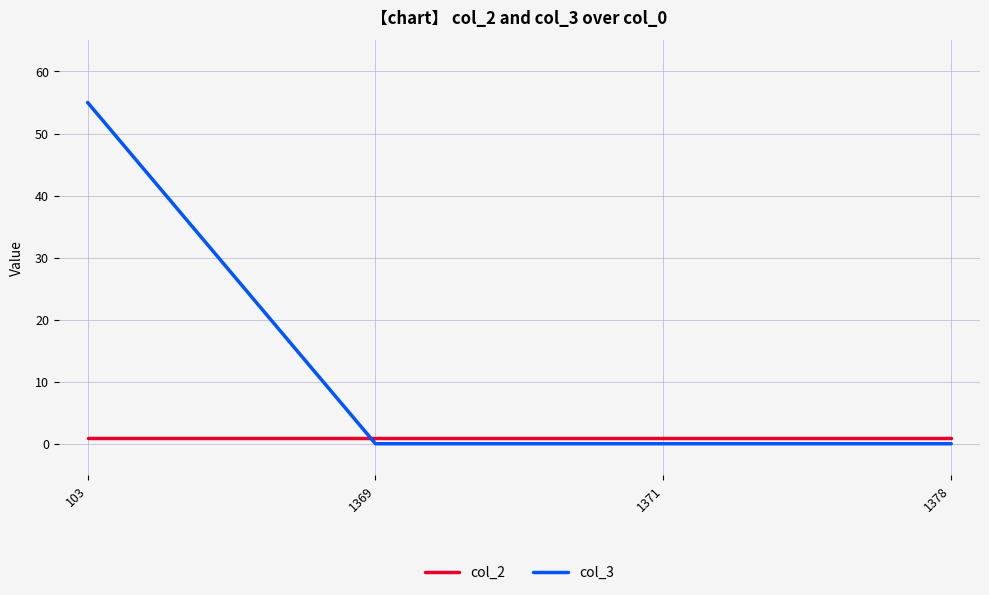

Is it true that col_3 equals -17 at 1371?

False